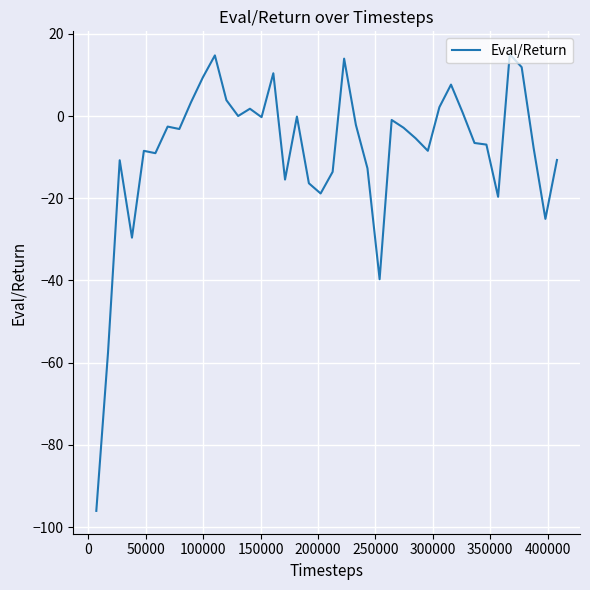

What is the maximum value shown in the chart?

15.0